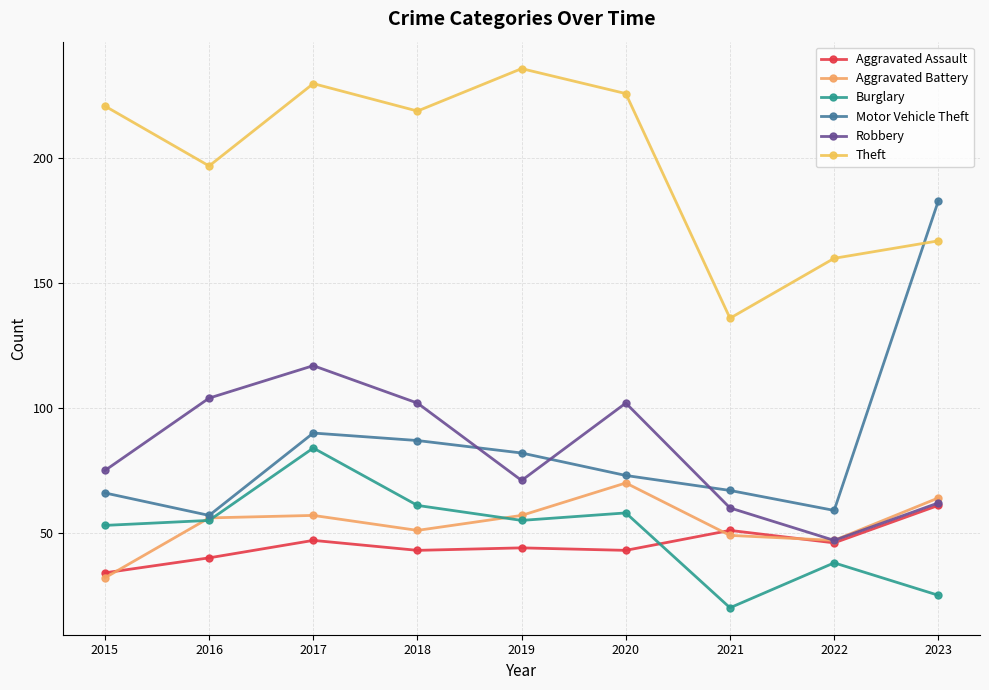

What is the value of the Motor Vehicle Theft point at the 7th from the left?

67